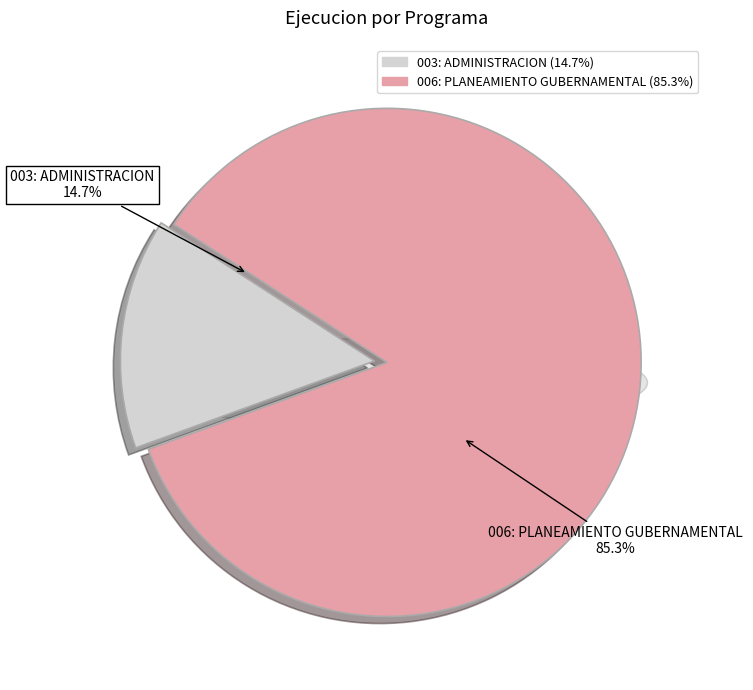

How many slices are in this pie chart?

2